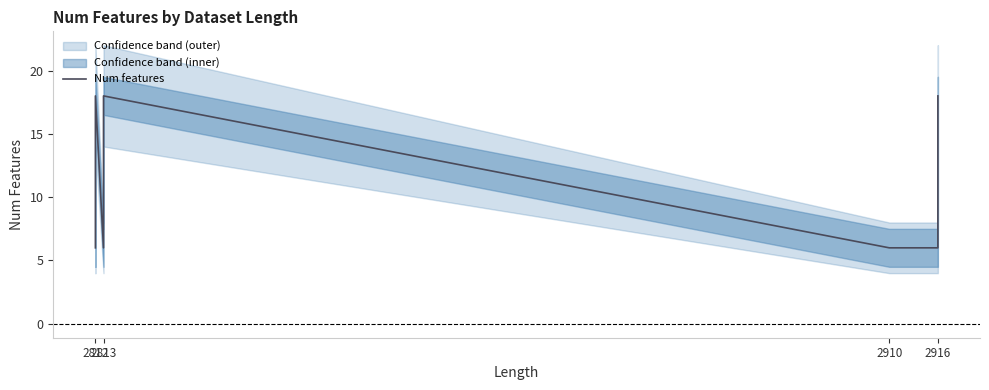

Which label corresponds to the largest value in the chart?

2812